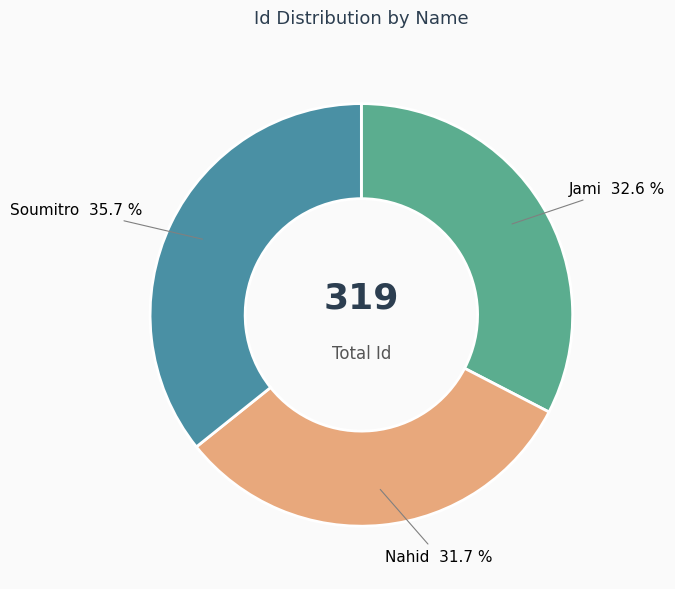

Is Soumitro the majority of the pie?

No